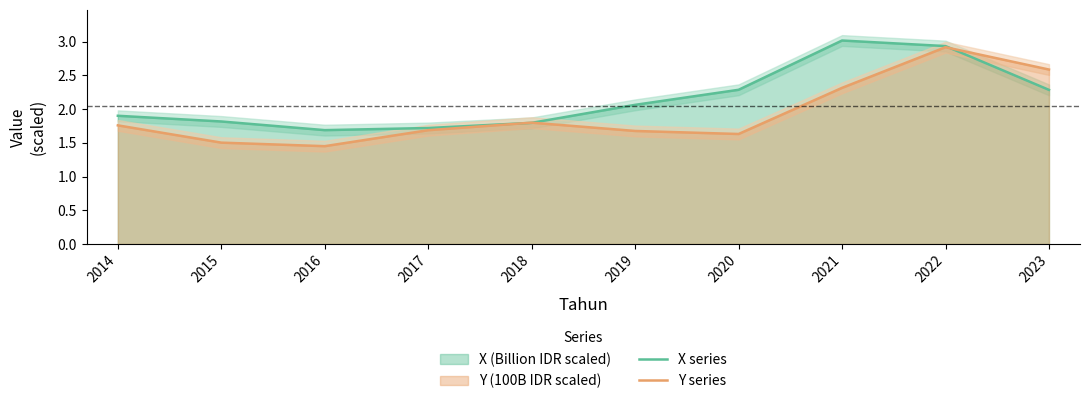

Which category has the highest value across all series?

2021